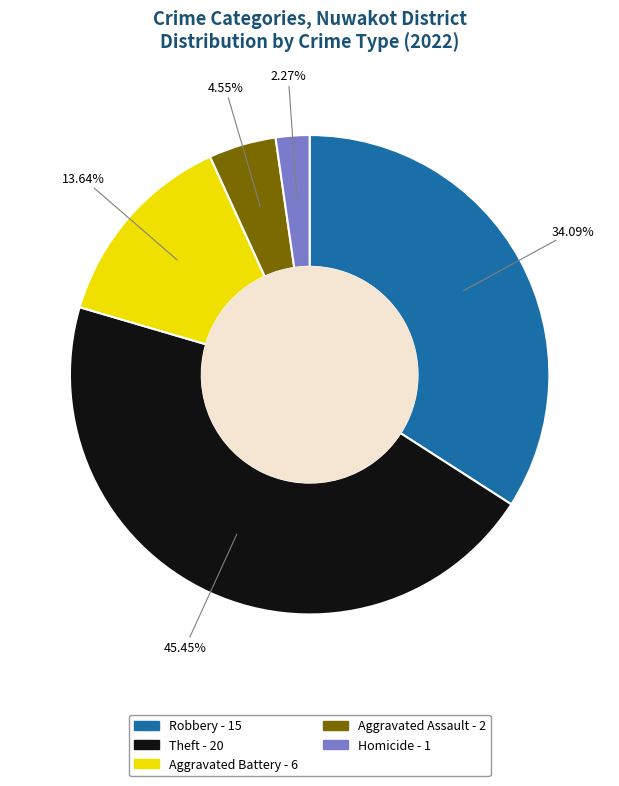

Does any single category account for the majority?

No